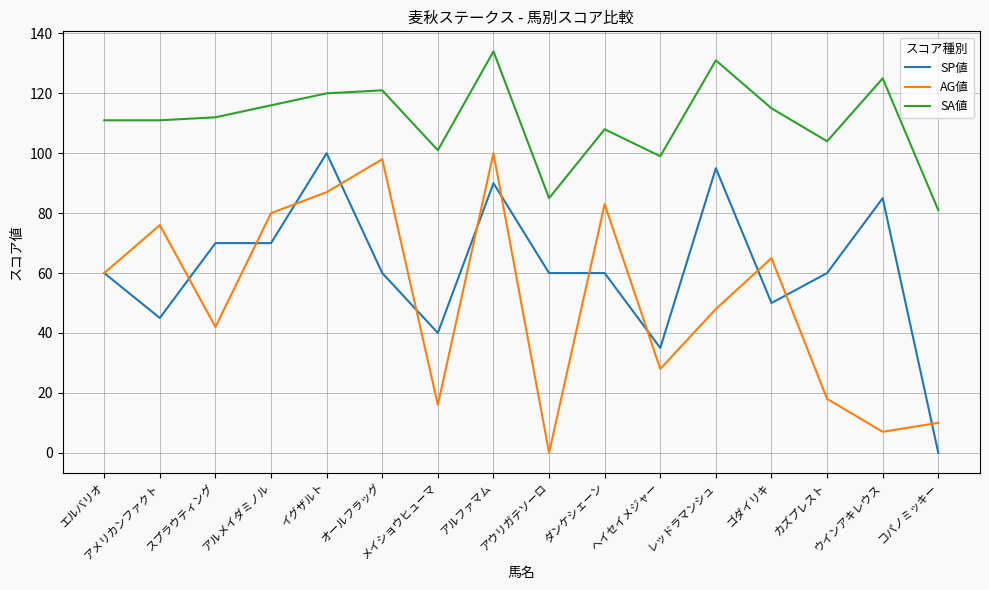

What is the difference between the second highest and second lowest values in the SA値 series?

46